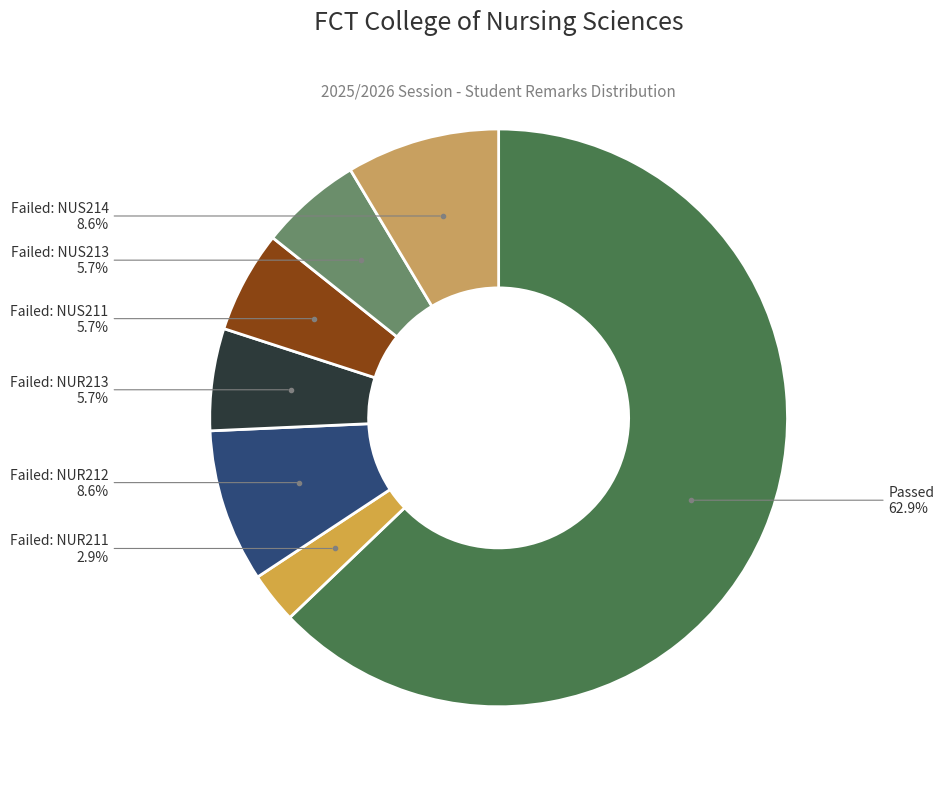

How many segments does this pie chart have?

7